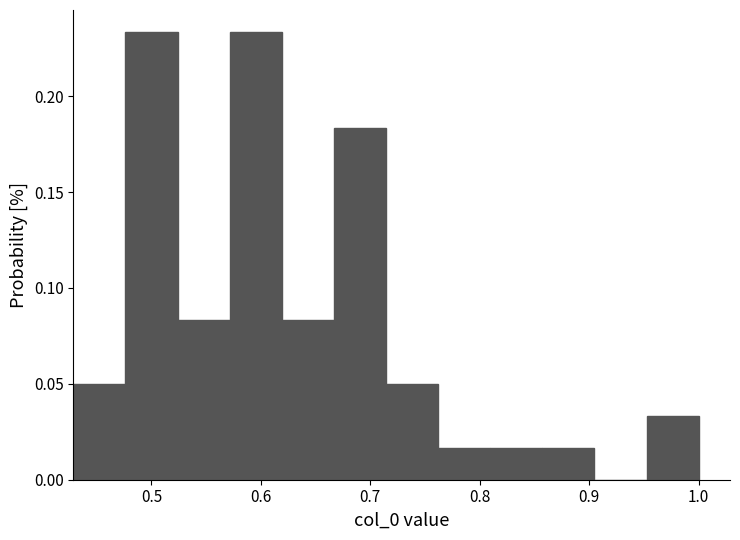

How tall is the bar that spans 0.52 to 0.57 on the x-axis? Neither the bar edges nor the heights are printed on the chart, so give them approximately, as read against the axes.

0.085